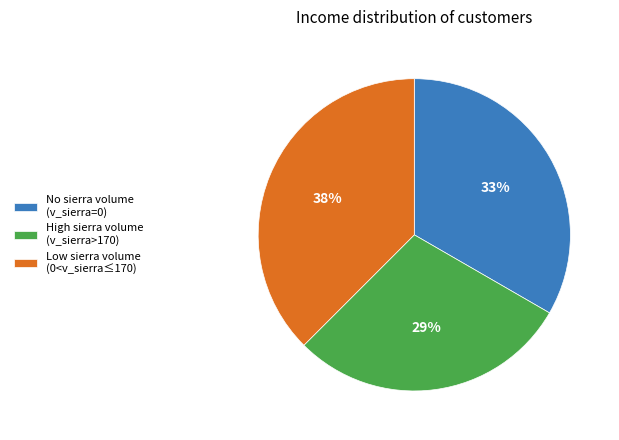

Rank the categories by value from lowest to highest.

High sierra volume (v_sierra>170), No sierra volume (v_sierra=0), Low sierra volume (0<v_sierra≤170)